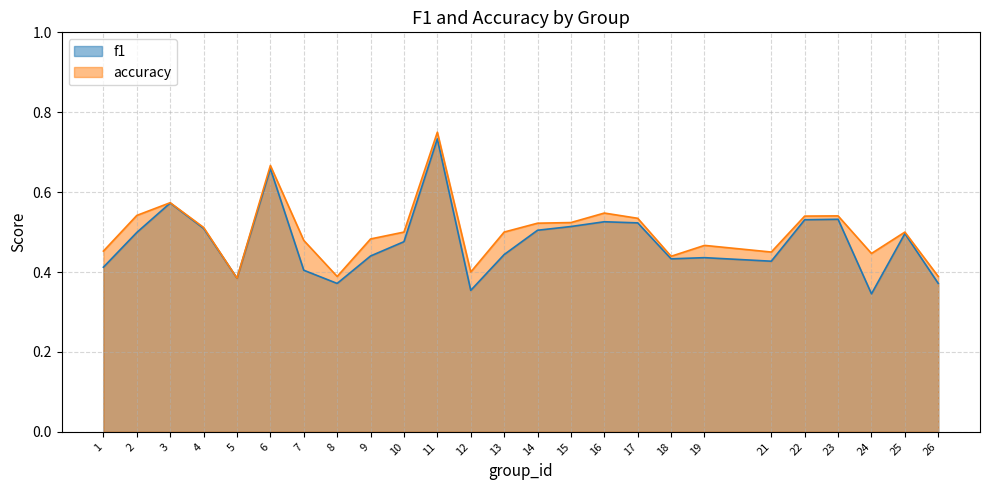

True or false: accuracy has a value of 0.2 at 9.

False